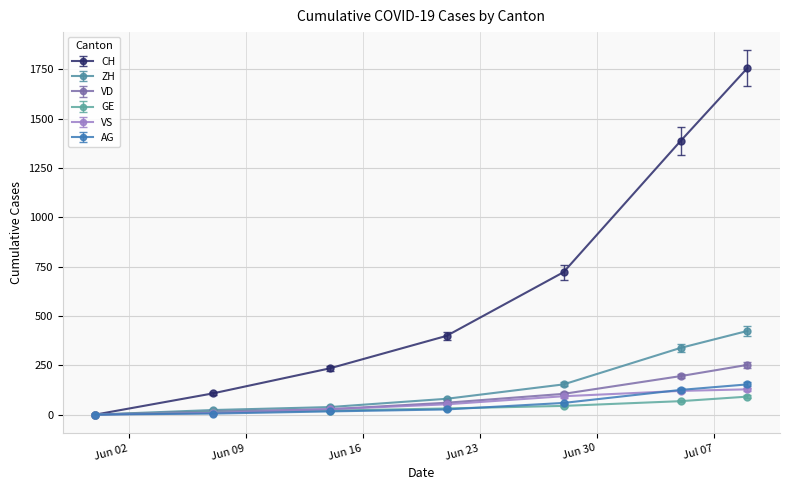

Which series has the largest total across all categories?

CH